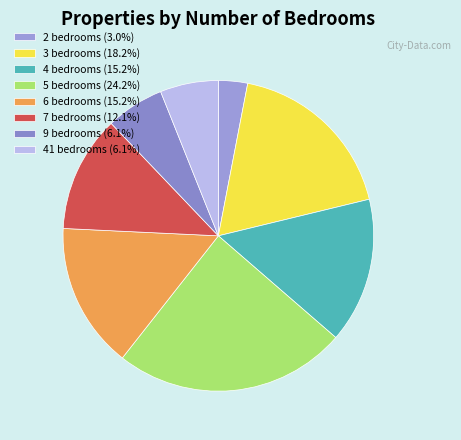

Does 41 bedrooms represent more than half of the total?

No